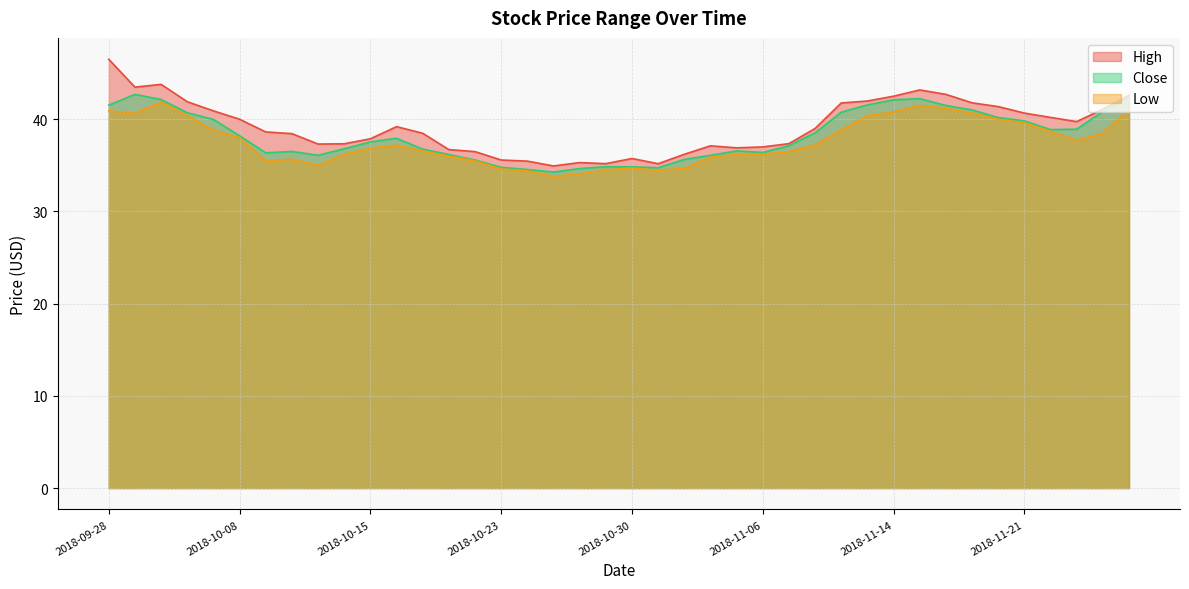

Rank the series by their average value, from highest to lowest.

High, Close, Low